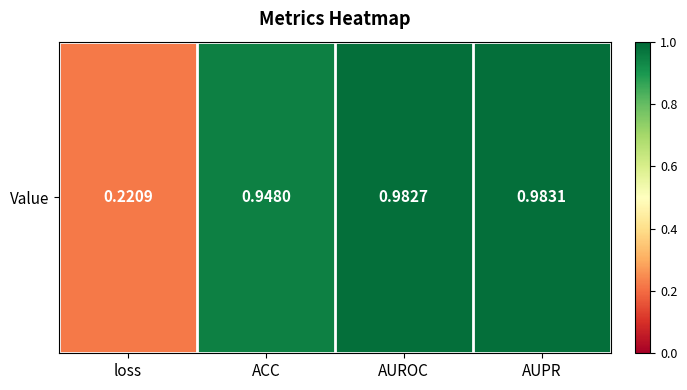

The chart shows a value of 0.4 at ACC. True or false?

False